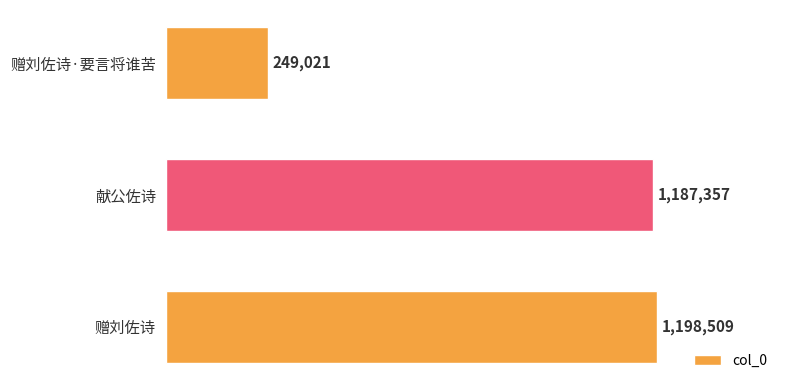

Reading bottom to top, transcribe all the data shown in this chart.

1198509	1187357	249021